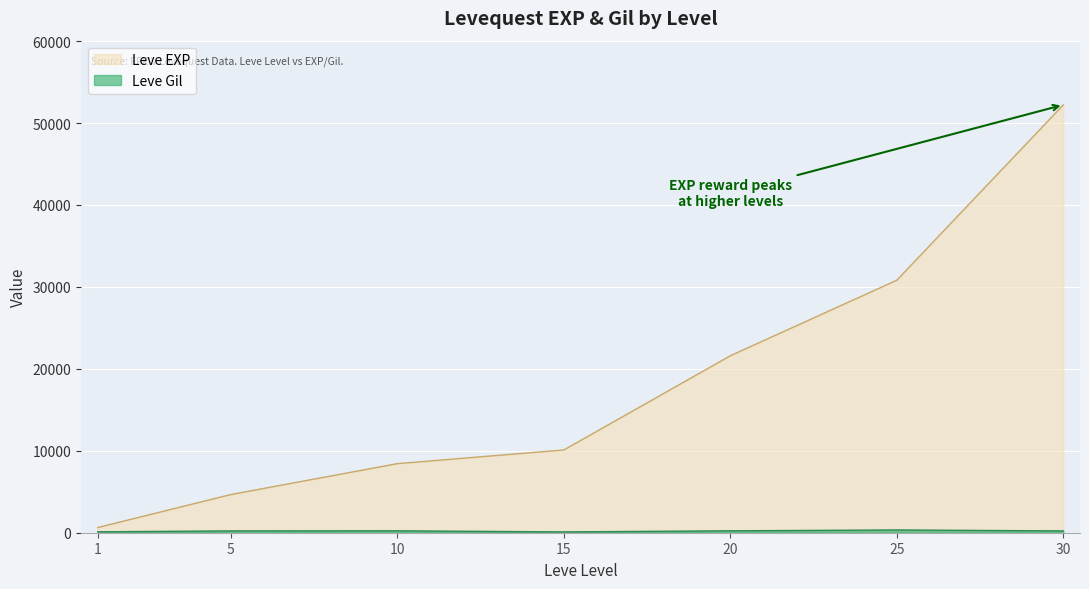

True or false: Leve EXP and Leve Gil cross at least once.

False